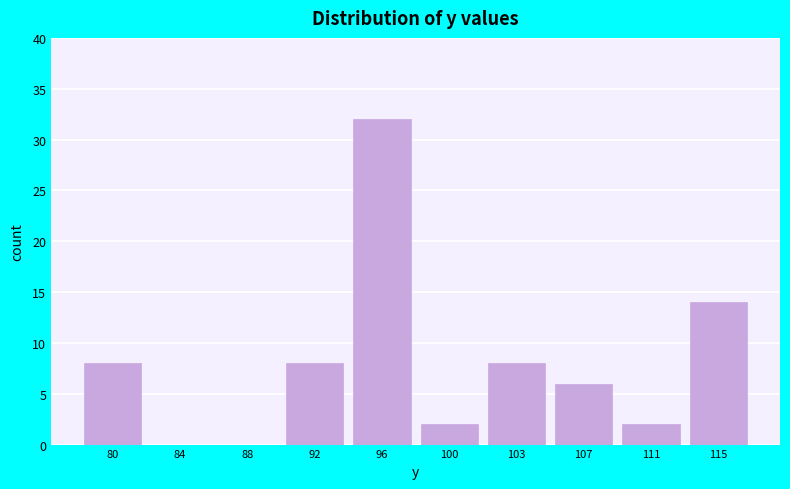

Reading left to right, what are all the values shown in this chart?

80=8	84=0	88=0	92=8	96=32	100=2	103=8	107=6	111=2	115=14